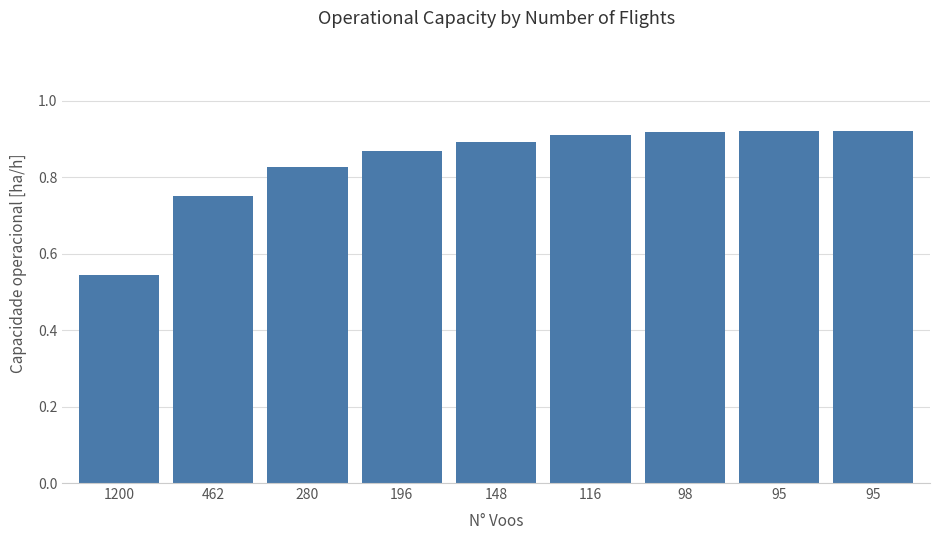

What is the maximum value shown in the chart?

0.9